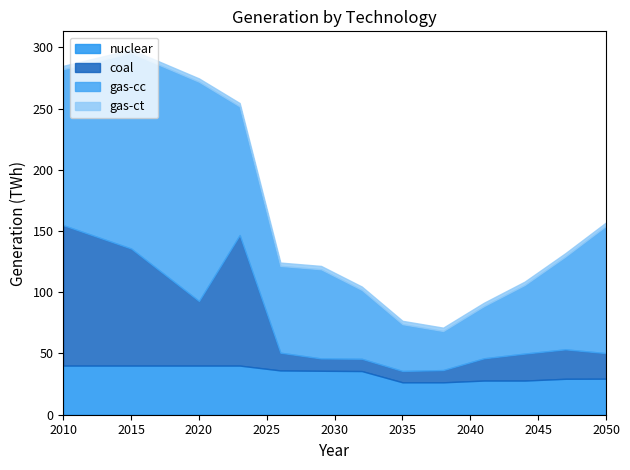

How many lines are shown in the chart?

4